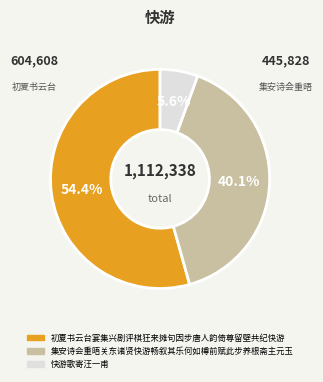

How many slices are in this pie chart?

3